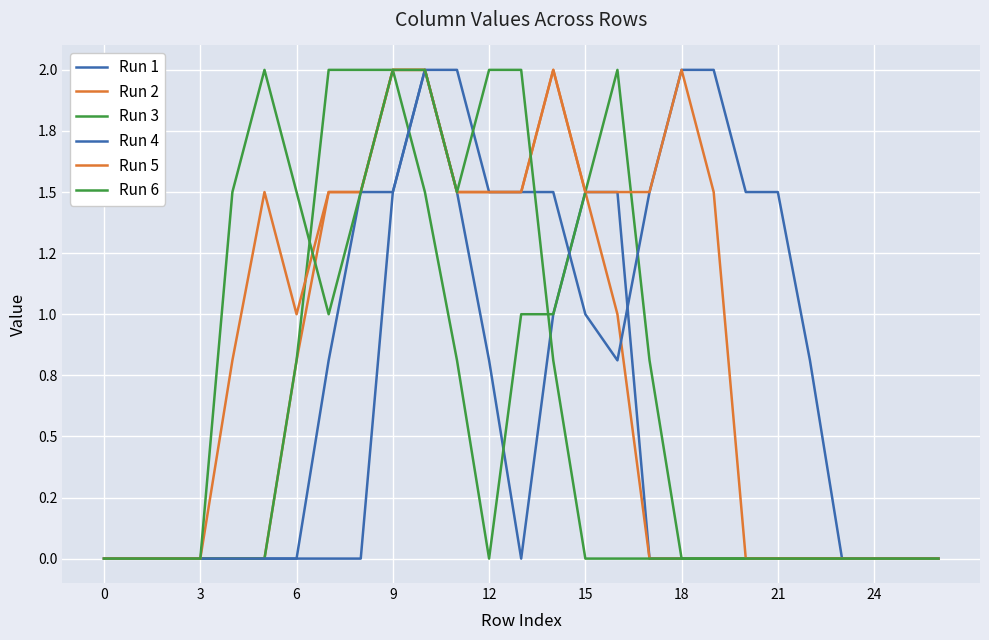

True or false: Run 4 has more than 2 interior local peaks.

False